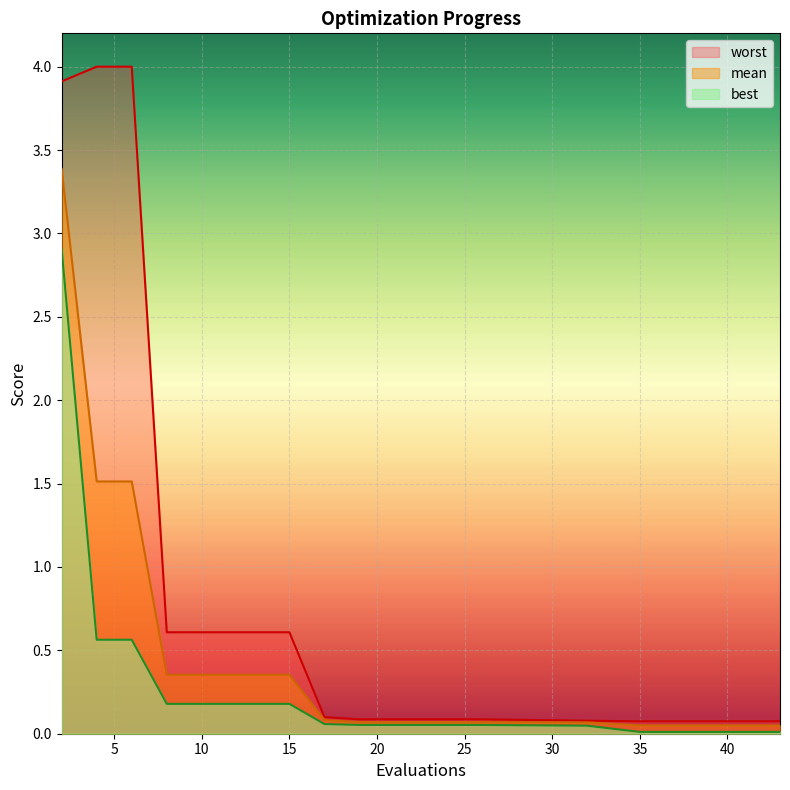

The value of mean at 4 is 1.5. True or false?

True